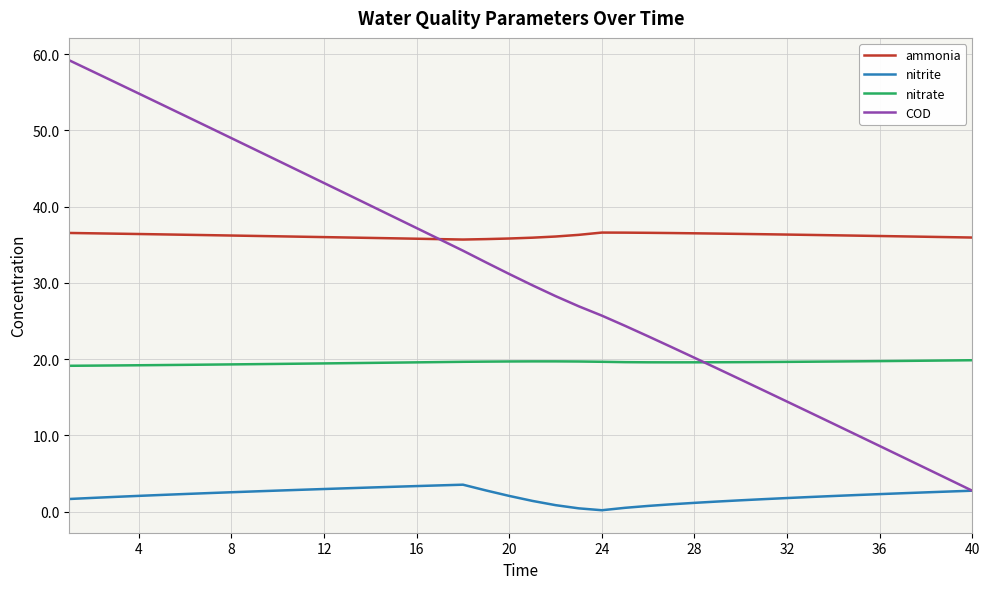

What is the highest value of the COD series?

59.2